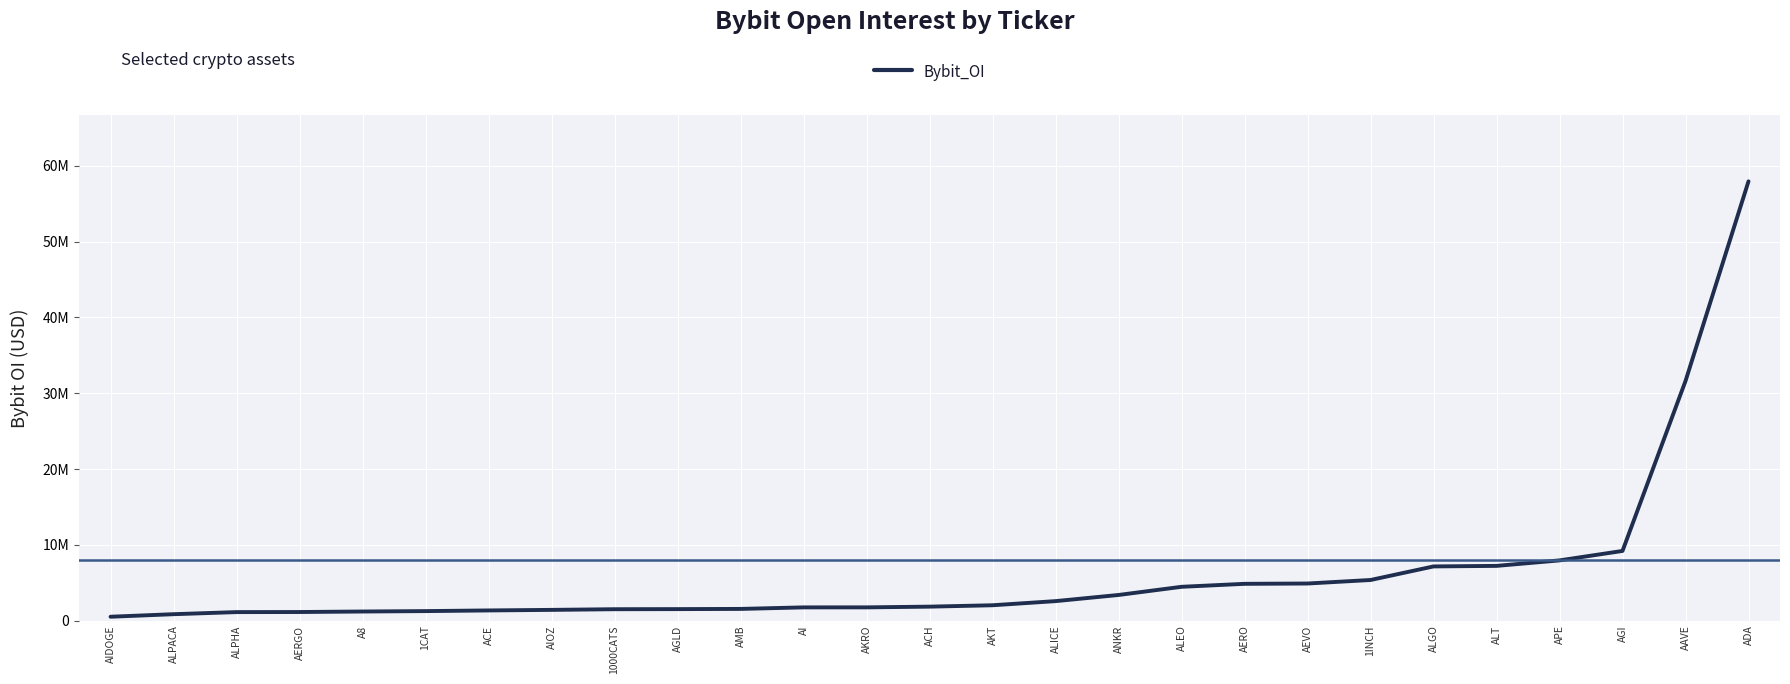

Rank the categories by value from lowest to highest.

AIDOGE, ALPACA, ALPHA, AERGO, A8, 1CAT, ACE, AIOZ, 1000CATS, AGLD, AMB, AI, AKRO, ACH, AKT, ALICE, ANKR, ALEO, AERO, AEVO, 1INCH, ALGO, ALT, APE, AGI, AAVE, ADA